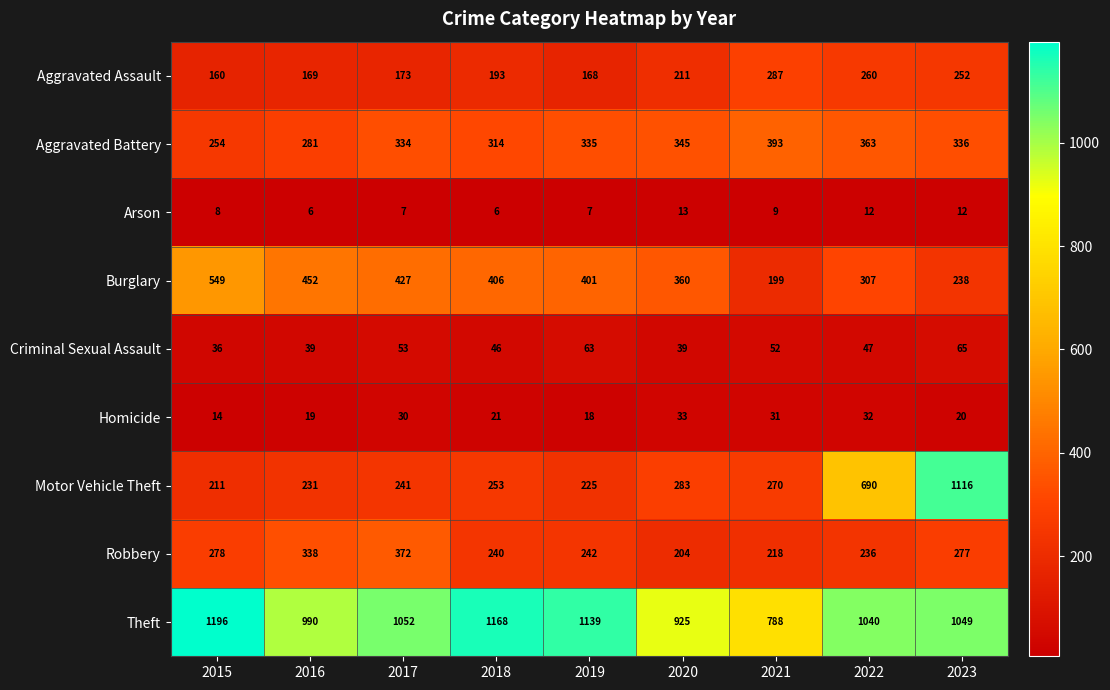

Where does the Theft series first go above 1049?

2015